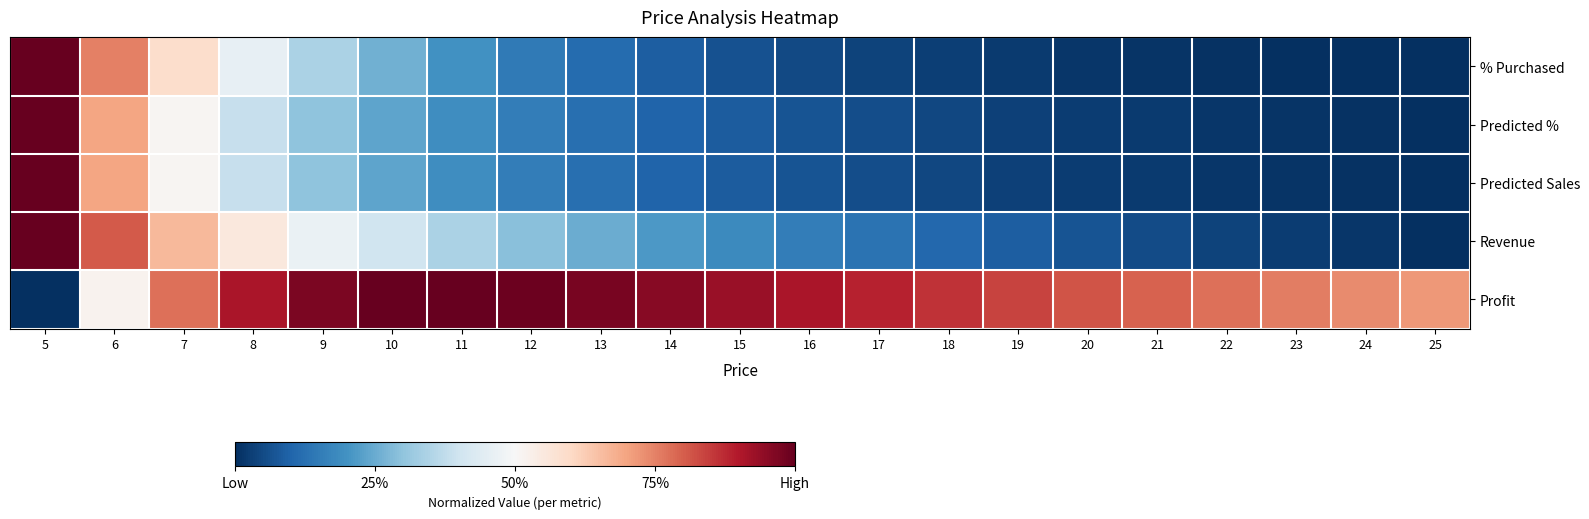

Reading right to left, list all the values displayed in this chart.

% Purchased: 25=0.0	24=0.0	23=0.0	22=0.0	21=0.0	20=0.0	19=0.0	18=0.0	17=0.0	16=0.0	15=0.1	14=0.1	13=0.1	12=0.1	11=0.2	10=0.3	9=0.3	8=0.5	7=0.6	6=0.8	5=1.0
Predicted %: 25=0.0	24=0.0	23=0.0	22=0.0	21=0.0	20=0.0	19=0.0	18=0.0	17=0.1	16=0.1	15=0.1	14=0.1	13=0.1	12=0.2	11=0.2	10=0.2	9=0.3	8=0.4	7=0.5	6=0.7	5=1.0
Predicted Sales: 25=0.0	24=0.0	23=0.0	22=0.0	21=0.0	20=0.0	19=0.0	18=0.0	17=0.1	16=0.1	15=0.1	14=0.1	13=0.1	12=0.2	11=0.2	10=0.2	9=0.3	8=0.4	7=0.5	6=0.7	5=1.0
Revenue: 25=0.0	24=0.0	23=0.0	22=0.0	21=0.1	20=0.1	19=0.1	18=0.1	17=0.1	16=0.2	15=0.2	14=0.2	13=0.3	12=0.3	11=0.3	10=0.4	9=0.5	8=0.6	7=0.7	6=0.8	5=1.0
Profit: 25=0.7	24=0.7	23=0.8	22=0.8	21=0.8	20=0.8	19=0.8	18=0.9	17=0.9	16=0.9	15=0.9	14=1.0	13=1.0	12=1.0	11=1.0	10=1.0	9=1.0	8=0.9	7=0.8	6=0.5	5=0.0